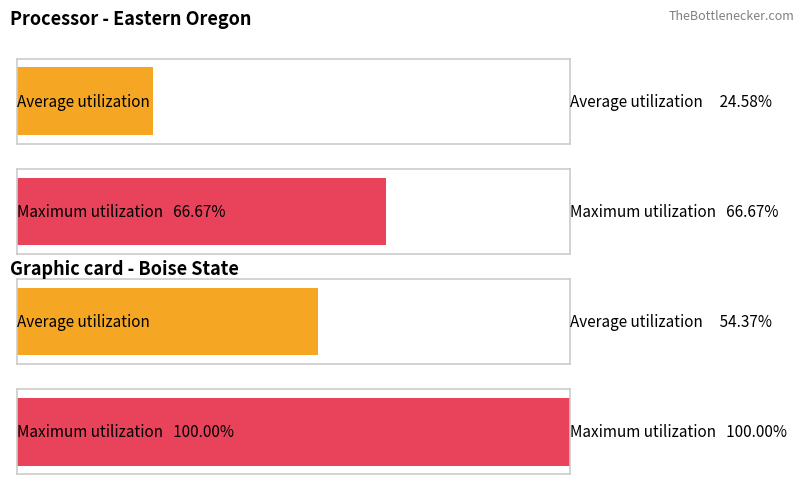

The h_score series shows 1 at 9. True or false?

False